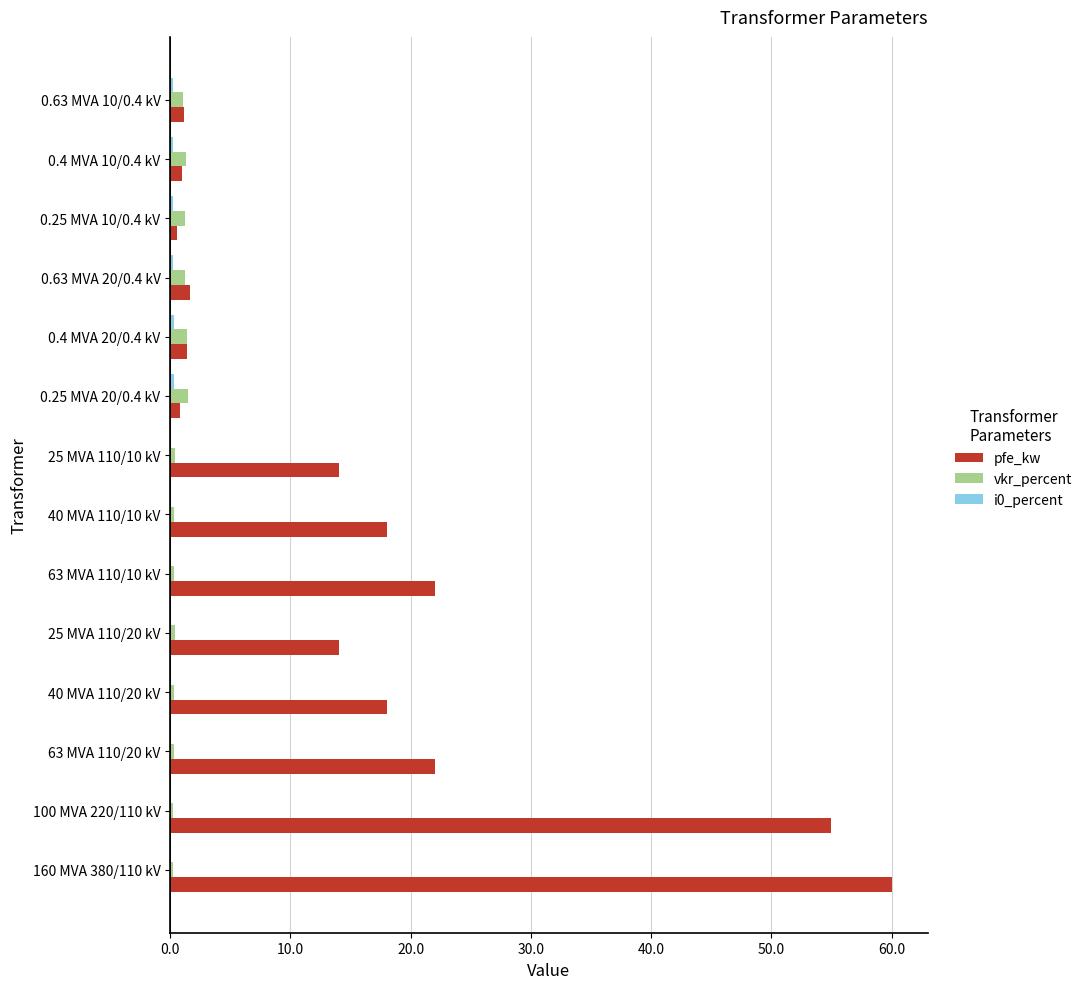

Which series changed the most between 100 MVA 220/110 kV and 63 MVA 110/10 kV?

pfe_kw